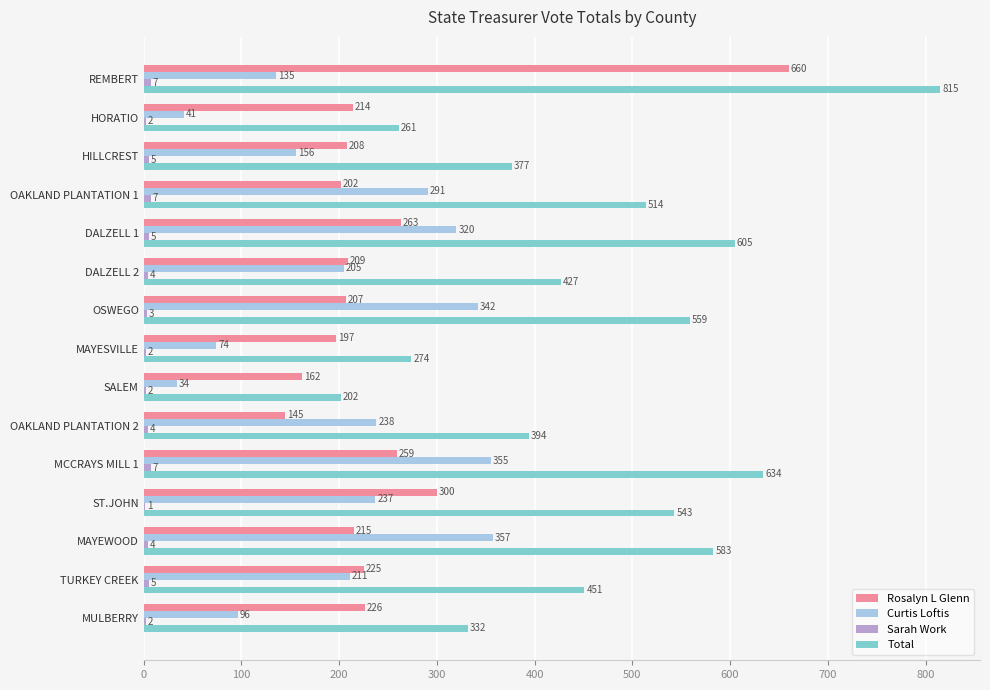

How many categories are shown in the chart?

15